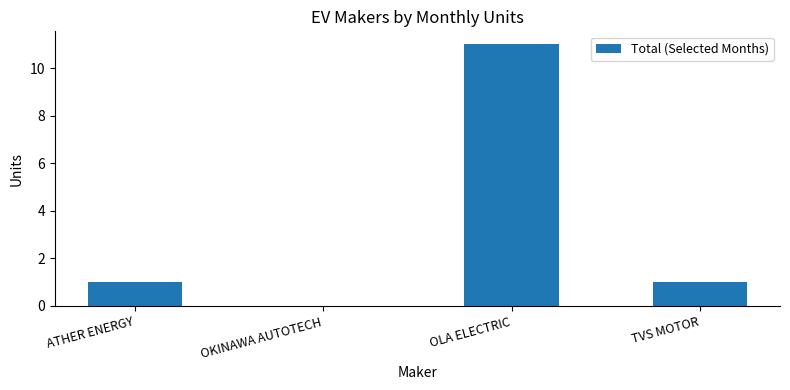

What is the sum of the values at TVS MOTOR and OLA ELECTRIC?

12